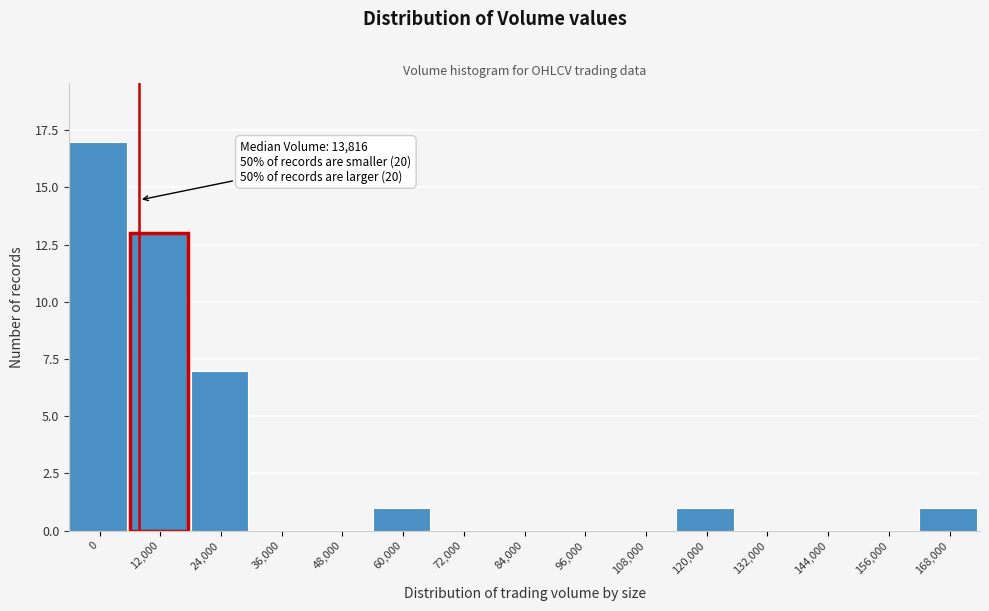

Reading left to right, transcribe all the data shown in this chart.

0=17	12,000=13	24,000=7	36,000=0	48,000=0	60,000=1	72,000=0	84,000=0	96,000=0	108,000=0	120,000=1	132,000=0	144,000=0	156,000=0	168,000=1